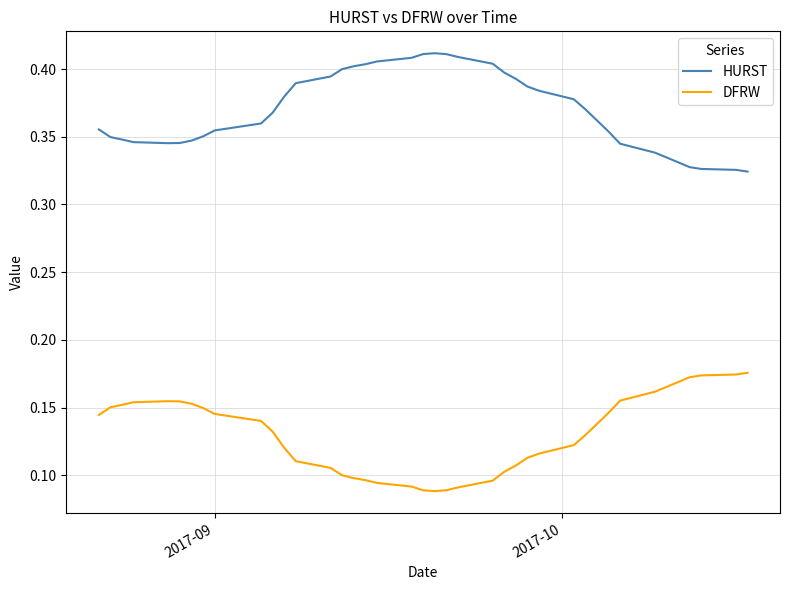

Rank the series by their average value, from lowest to highest.

DFRW, HURST